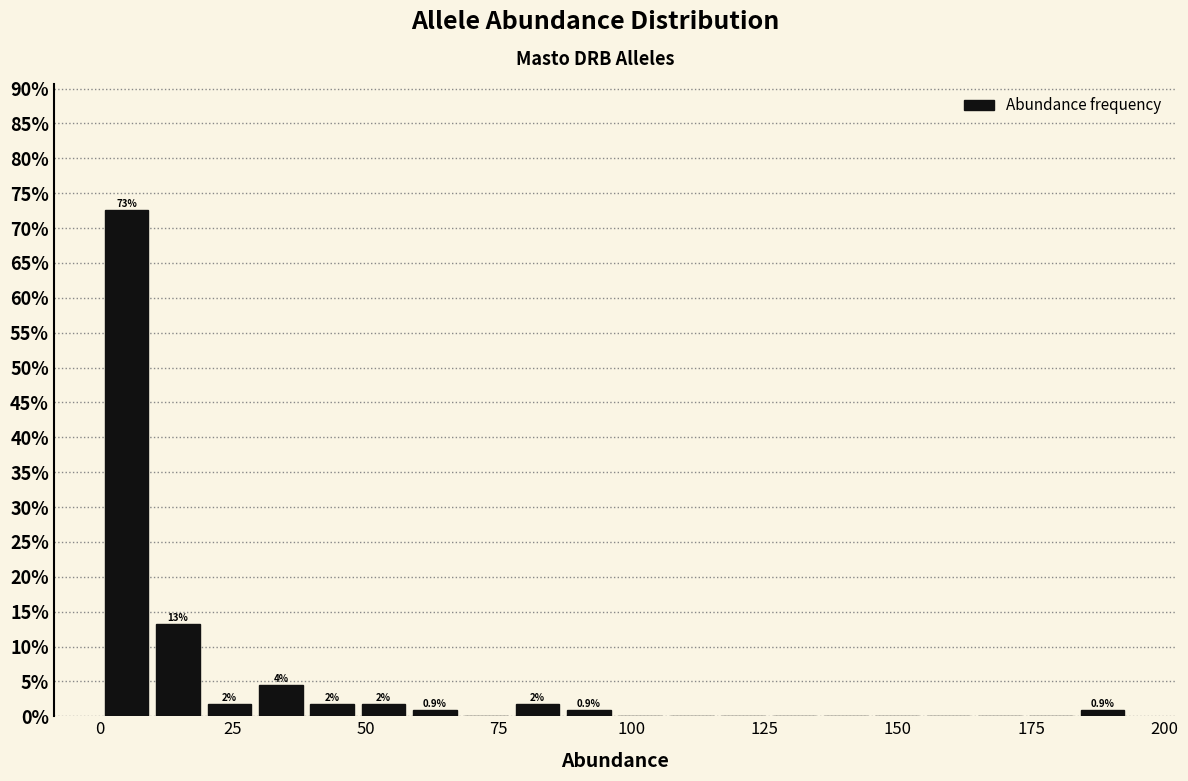

Around what value on the x-axis is the tallest bar? Give the approximate position of its centre, as read against the axis.

5